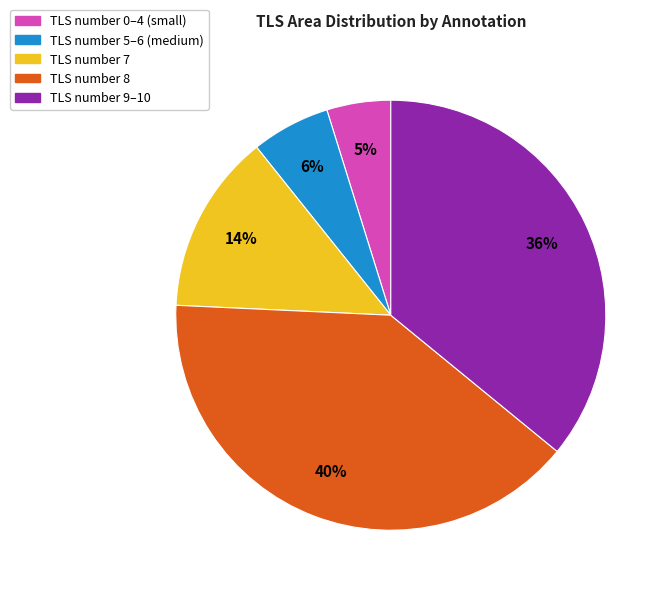

Count the number of slices in the pie.

5